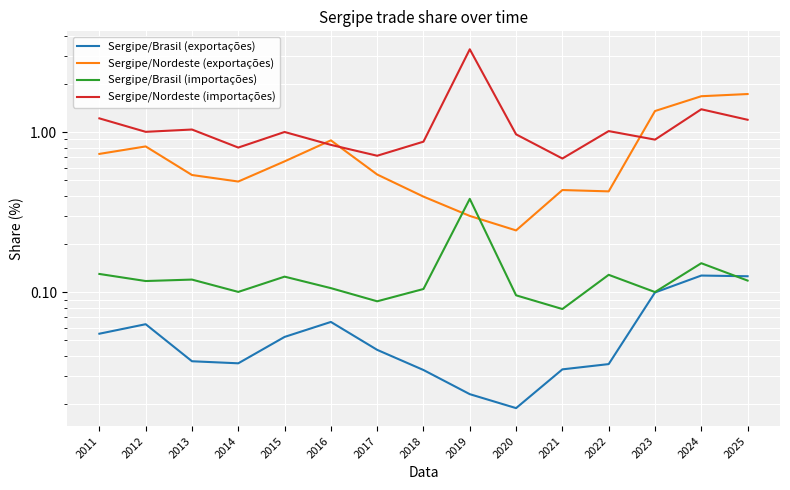

True or false: Sergipe/Nordeste (exportações) and Sergipe/Nordeste (importações) cross at least once.

True